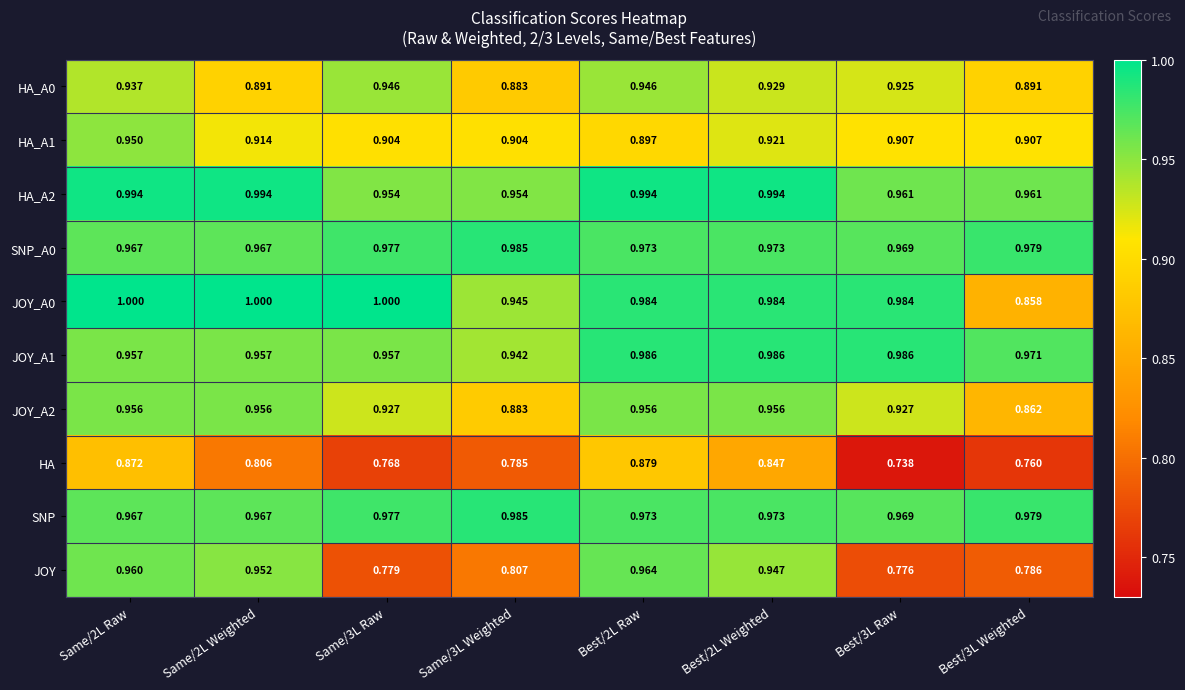

Which series changed the most between Same/3L Weighted and Best/2L Raw?

JOY